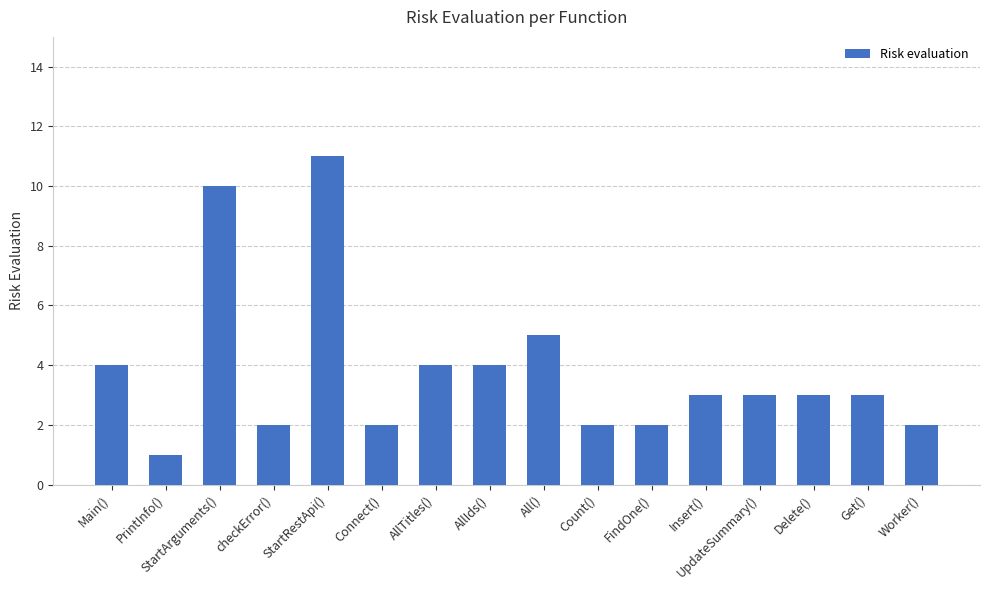

What is the label of the 5th bar from the right?

Insert()